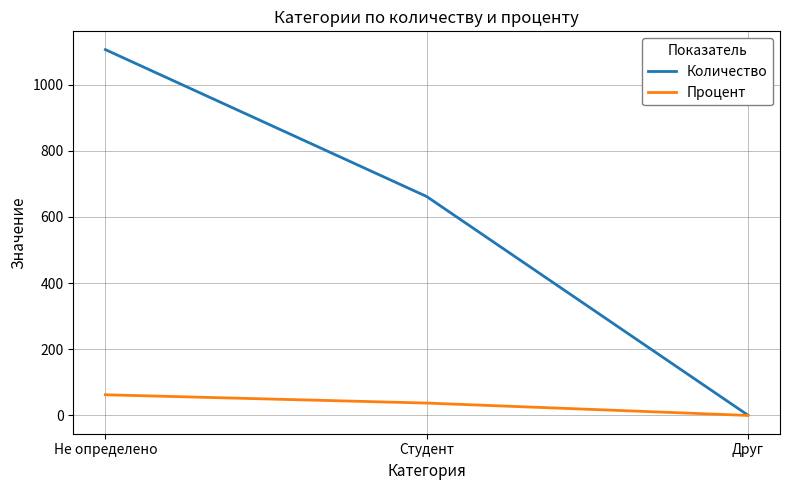

How many Количество values are between 1 and 1106?

3